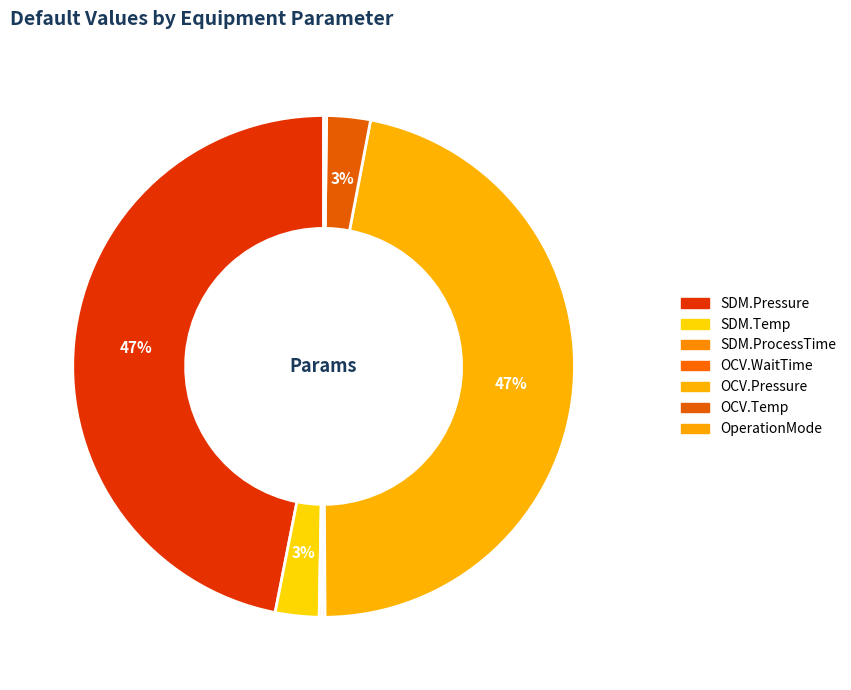

Between SDM.Temp and SDM.Pressure, which is larger?

SDM.Pressure